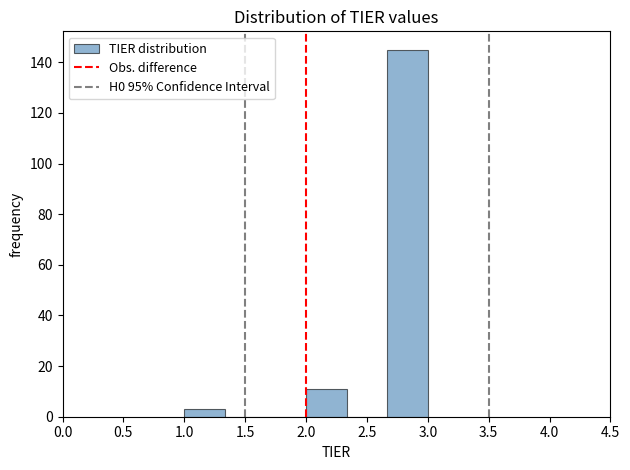

Which range on the x-axis has the tallest bar?

2.65 to 3.00